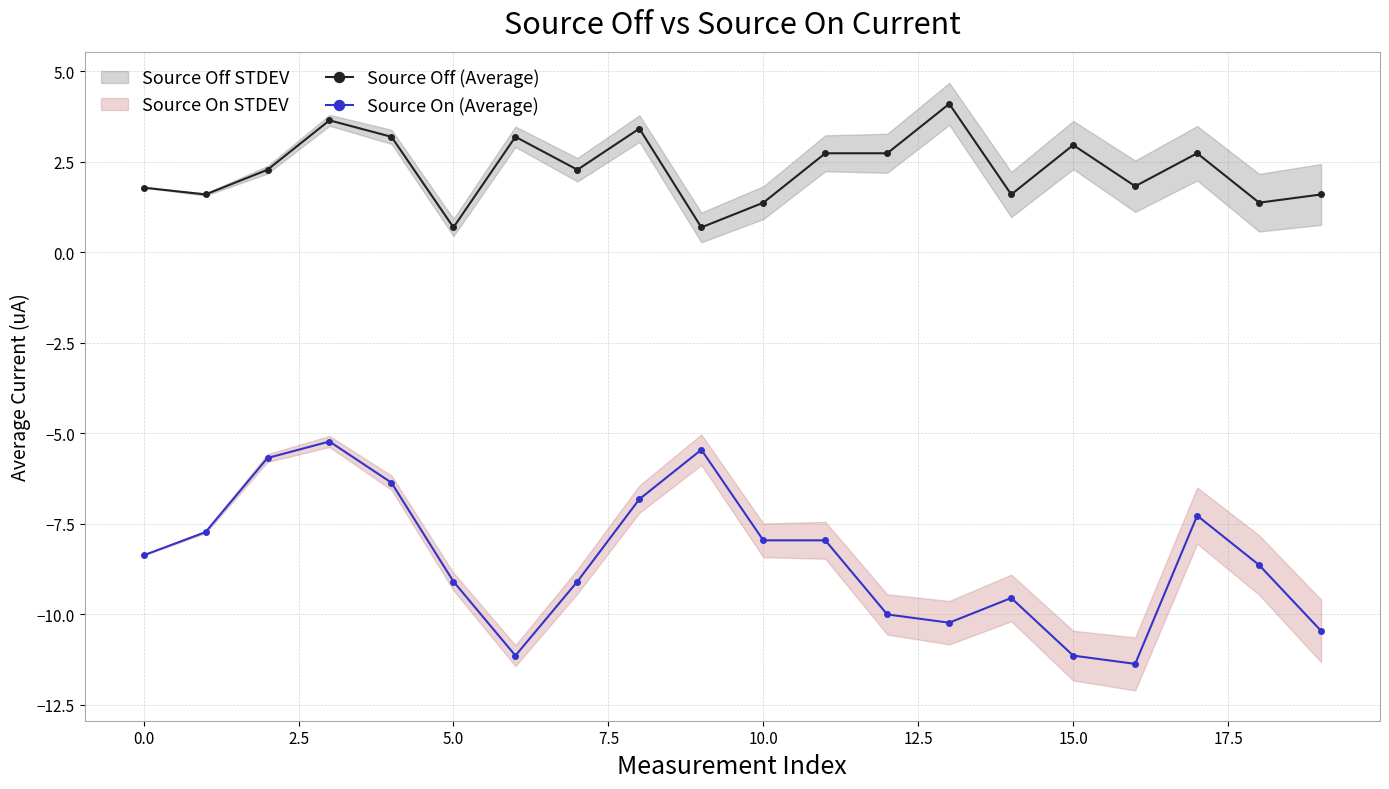

True or false: Source On (Average) and Source Off (Average) intersect in this chart.

False